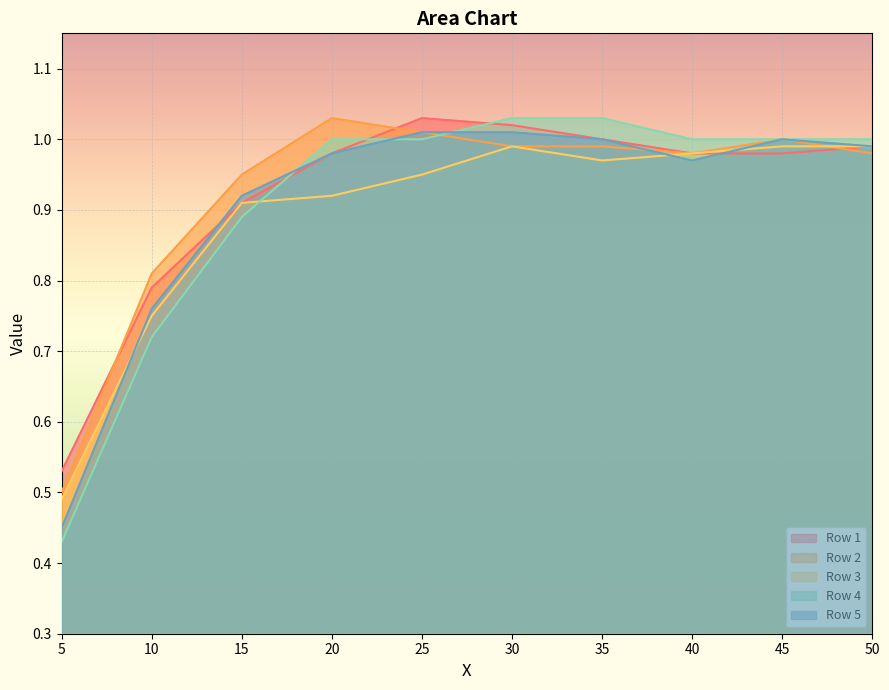

What is the label of the 8th point from the right?

15.0